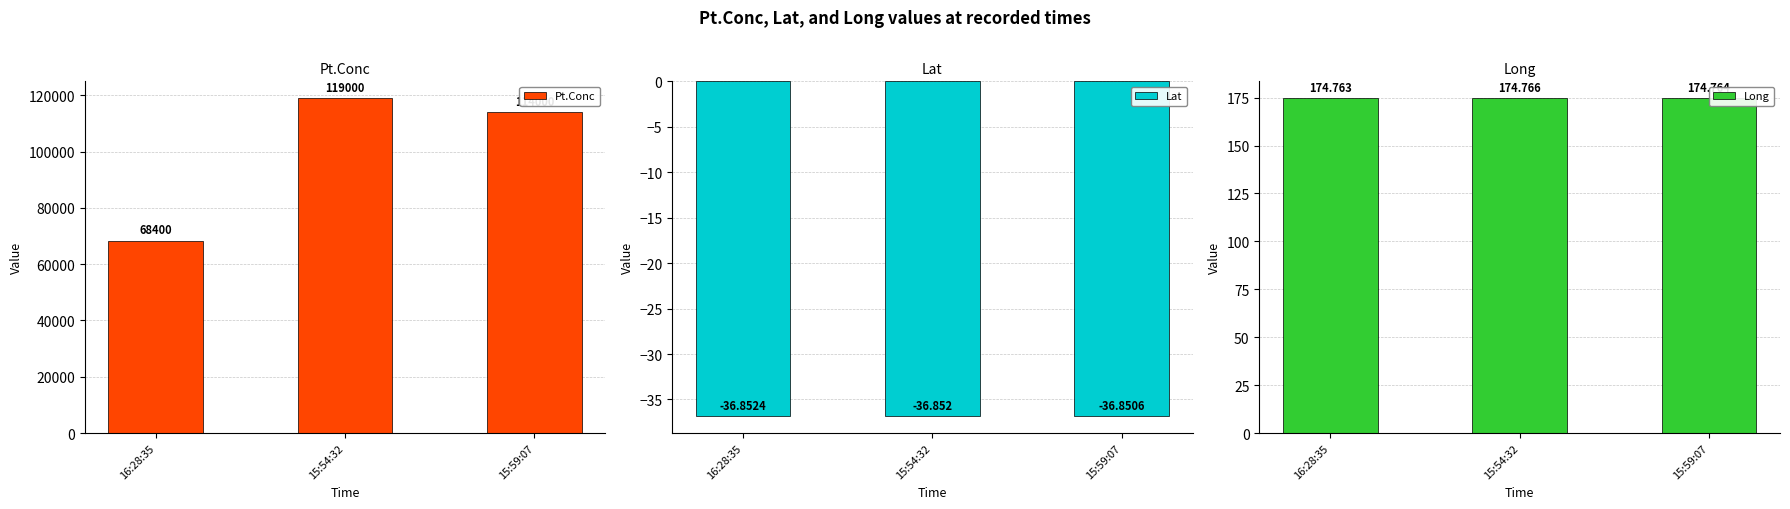

True or false: Long has a value of 174.8 at 15:59:07.

True